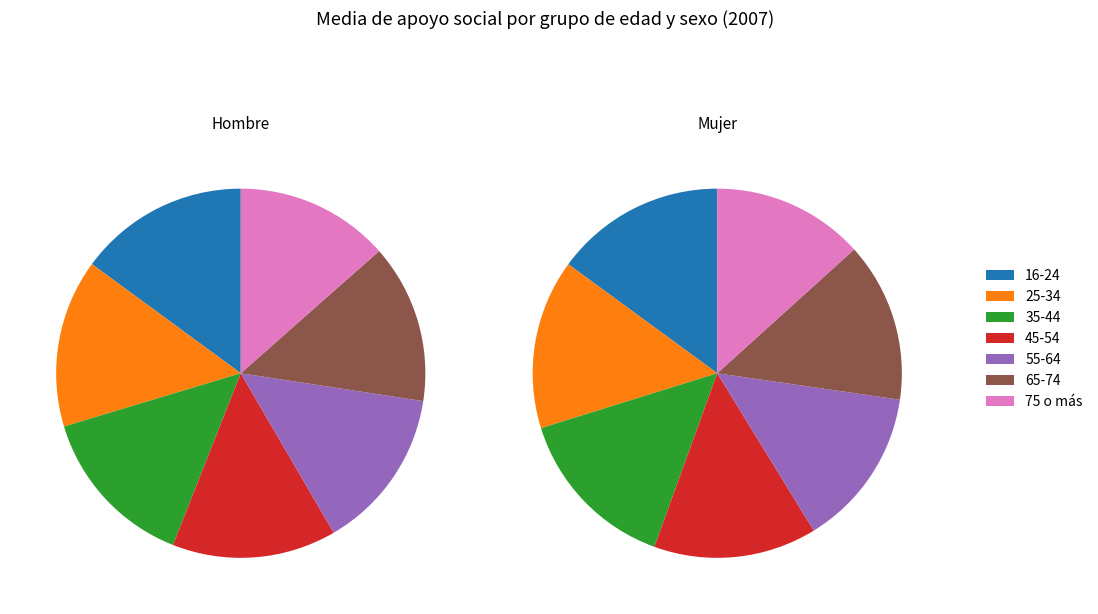

Count the number of slices in the pie.

7